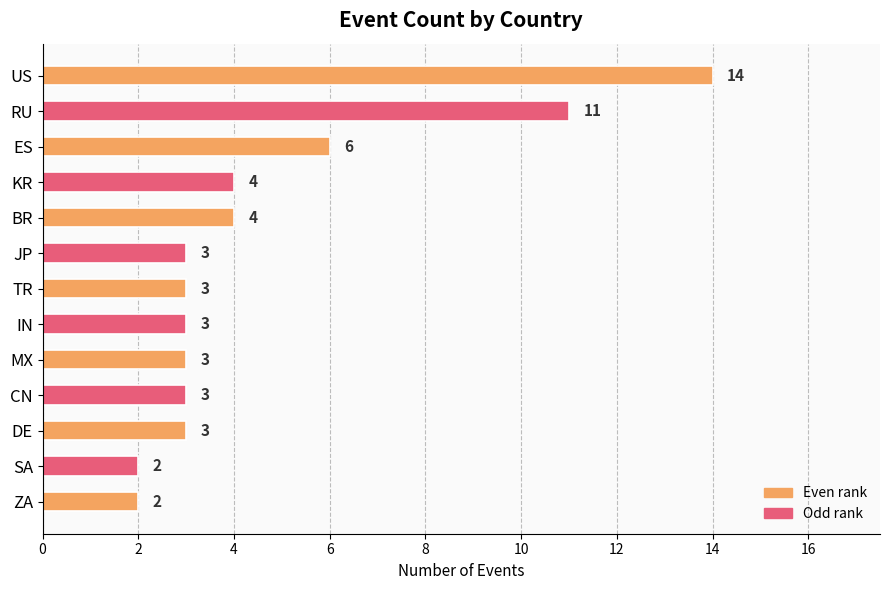

What is the sum of the values at MX and US?

17